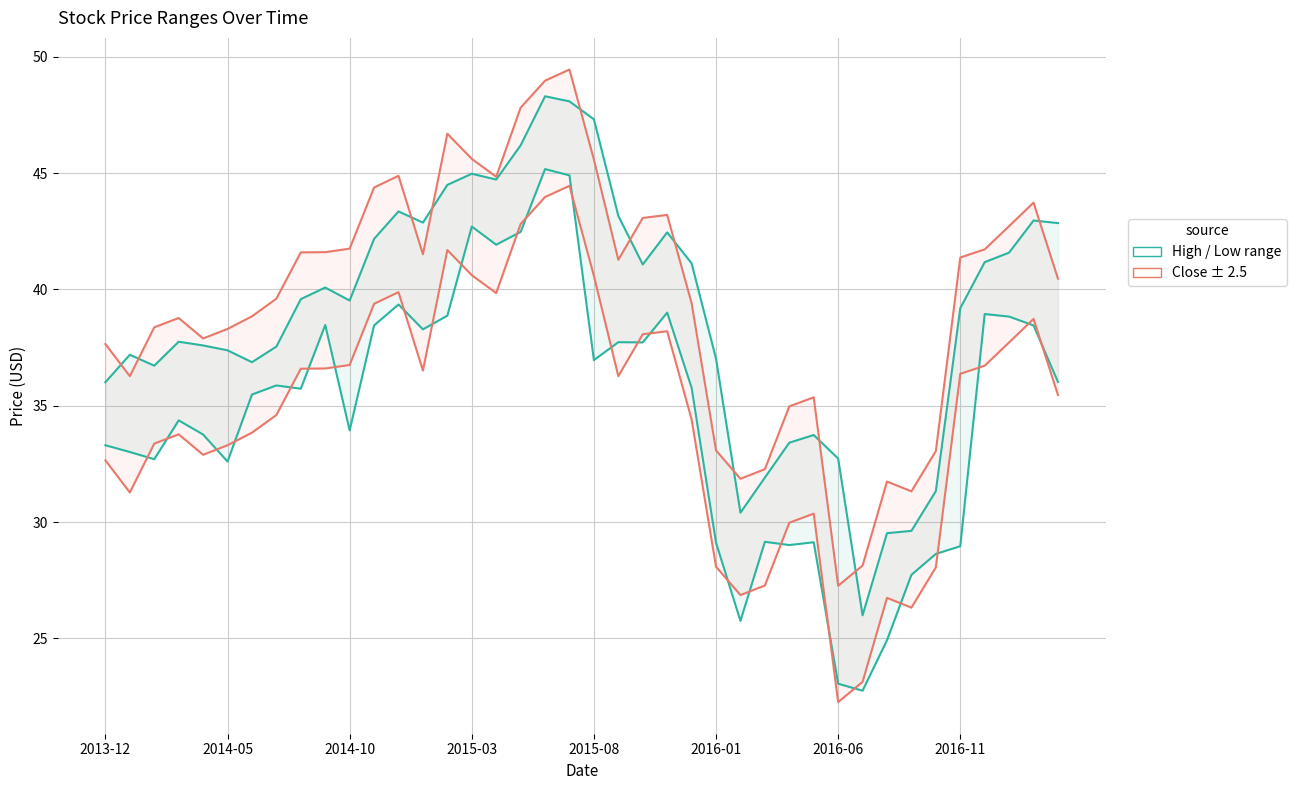

True or false: High and Close (lower) intersect in this chart.

False